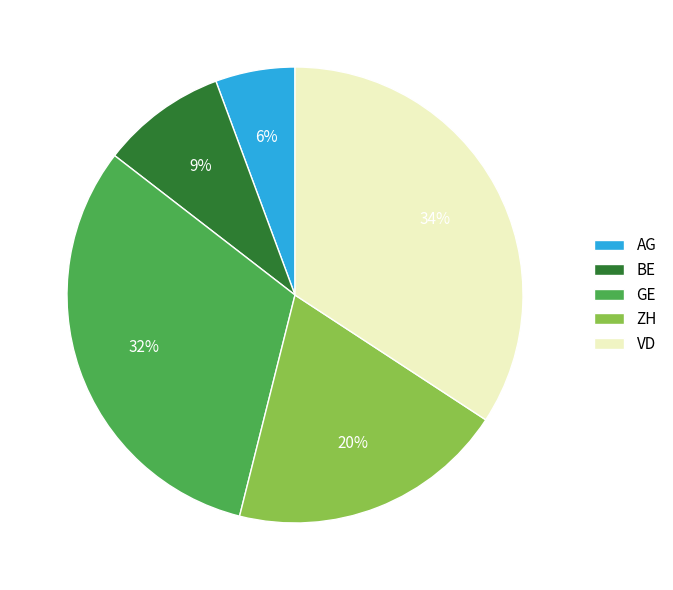

Approximately how many times larger is the value at BE compared to VD?

0.3